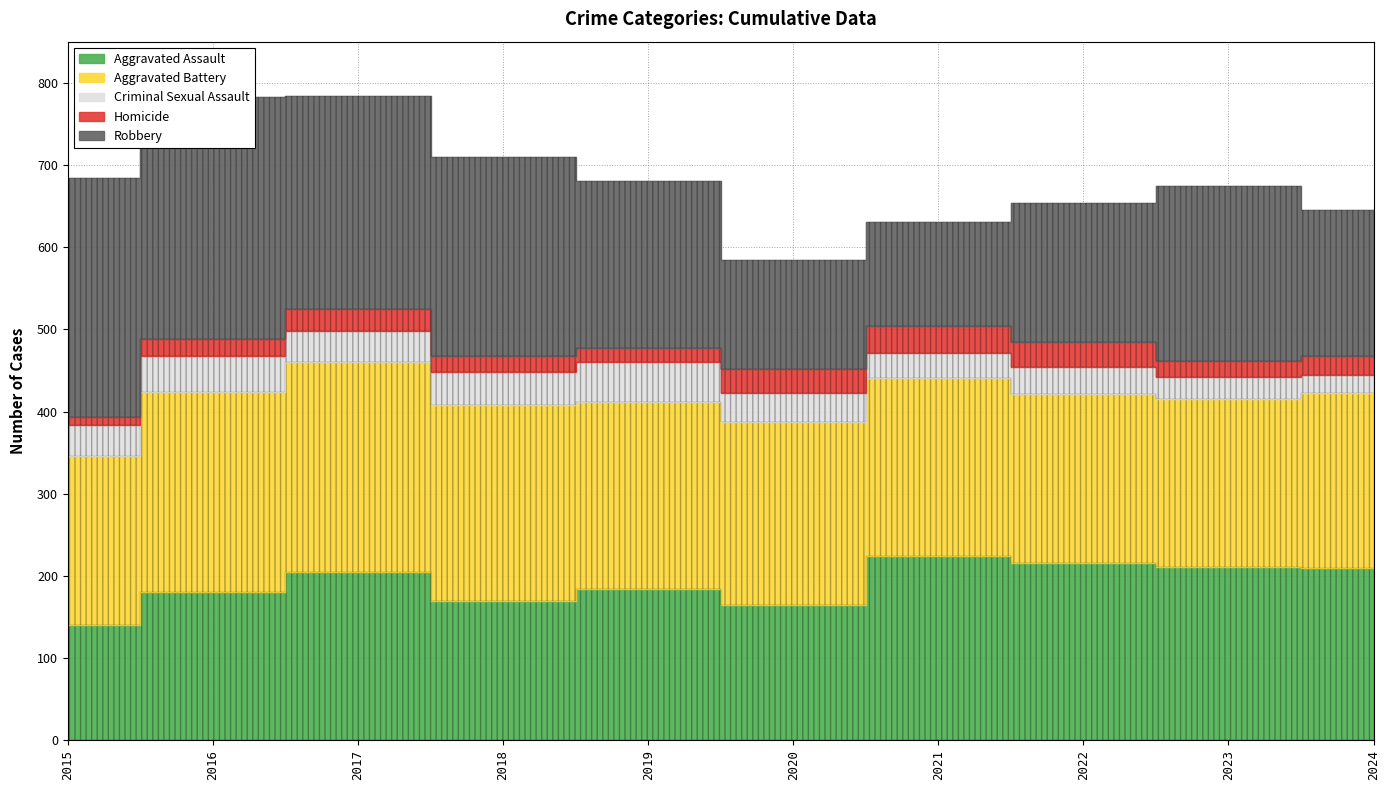

Between 2022 and 2024, which is larger?

2022